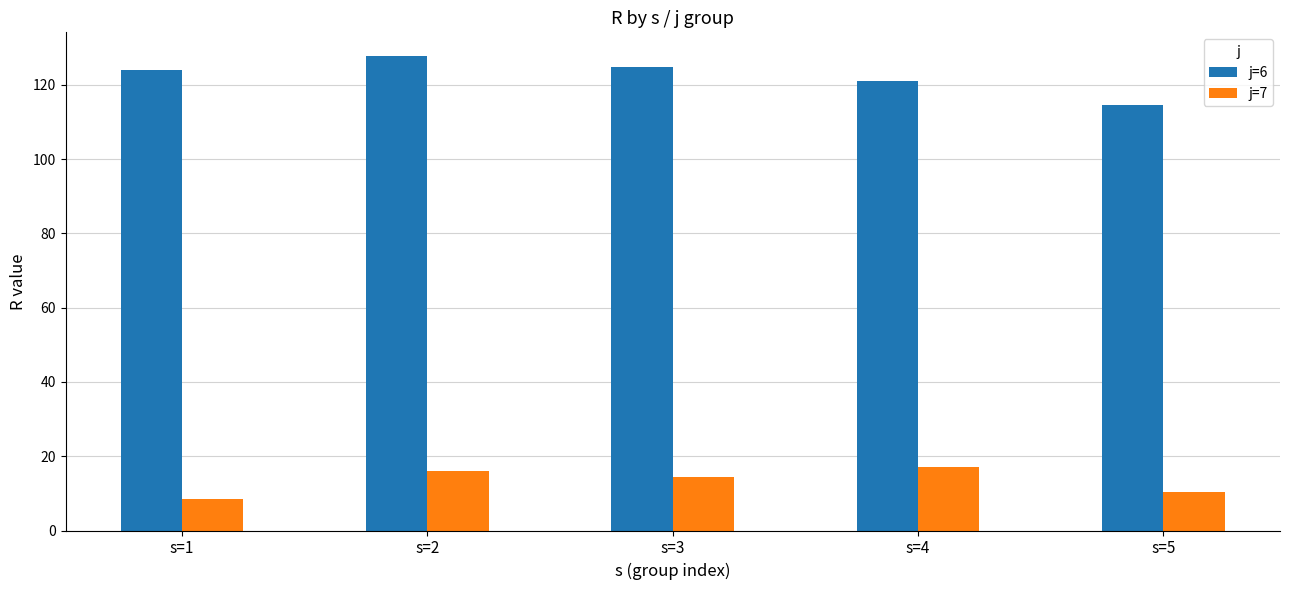

What is the value of the j=6 bar at the 3rd from the left?

124.8